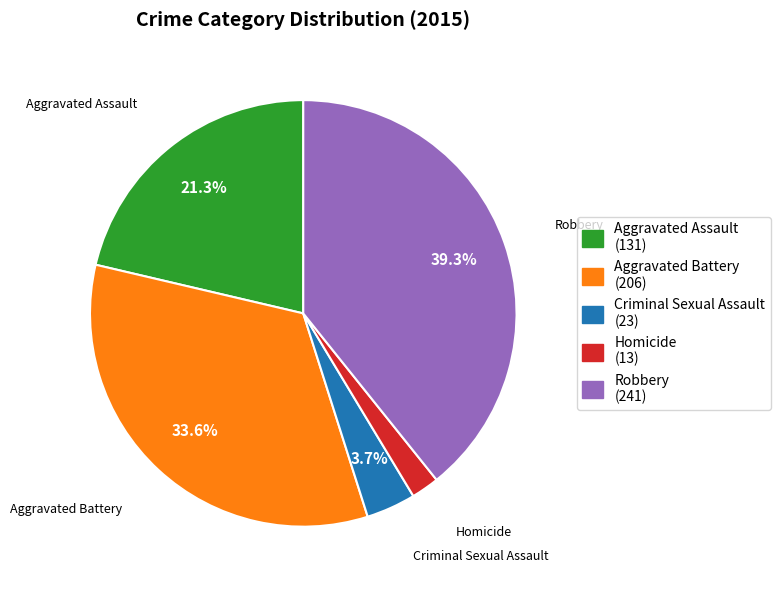

To the nearest percent, what is the difference between the Homicide and Aggravated Assault slice percentages?

19%